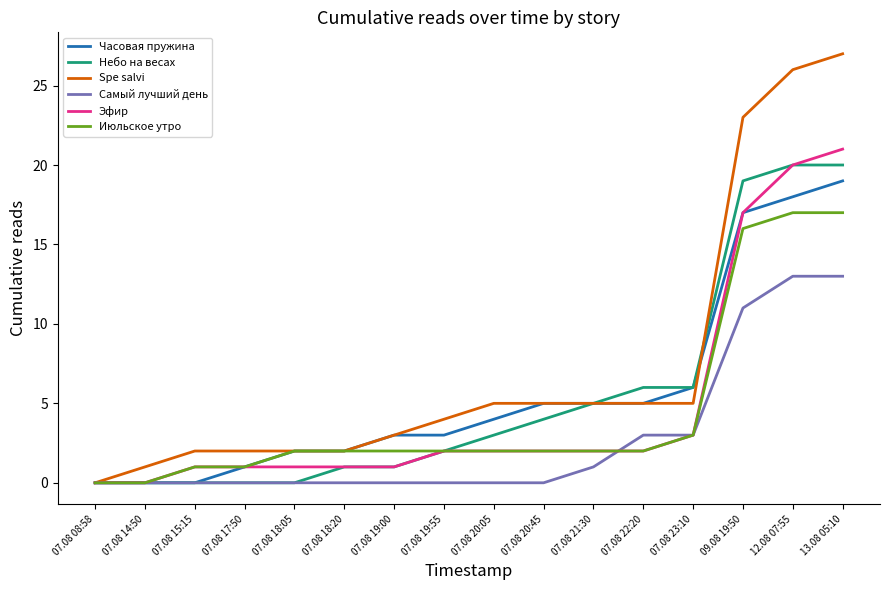

At which label does Spe salvi reach its minimum?

07.08 08:58